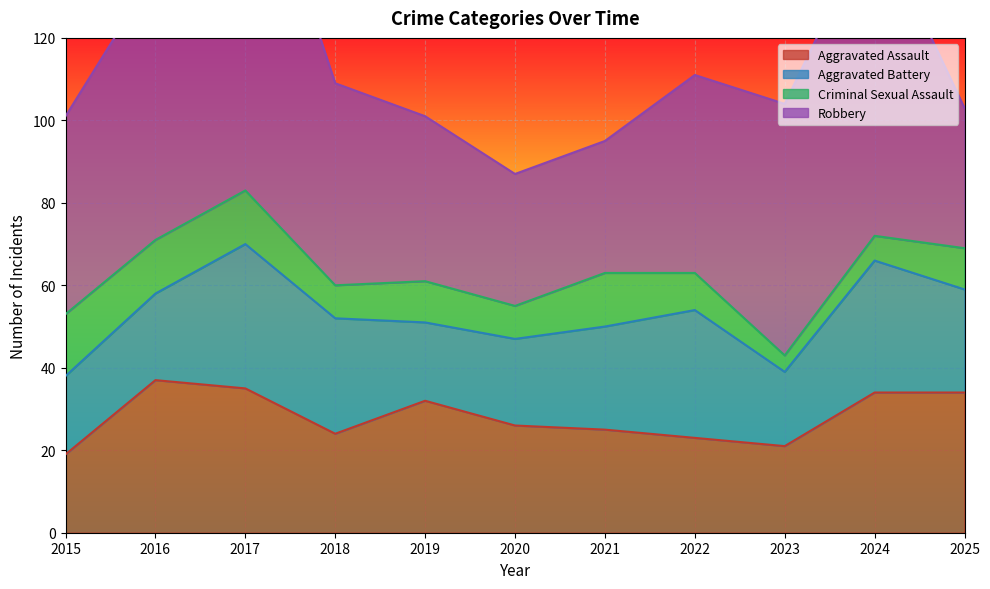

True or false: Criminal Sexual Assault and Aggravated Battery cross at least once.

False